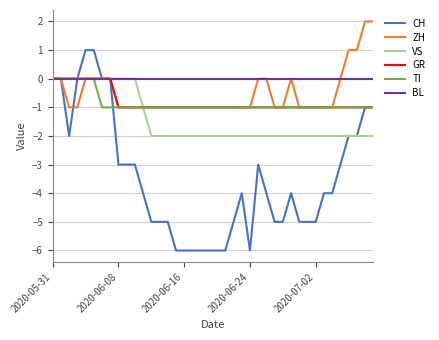

Which series has the largest total across all categories?

BL